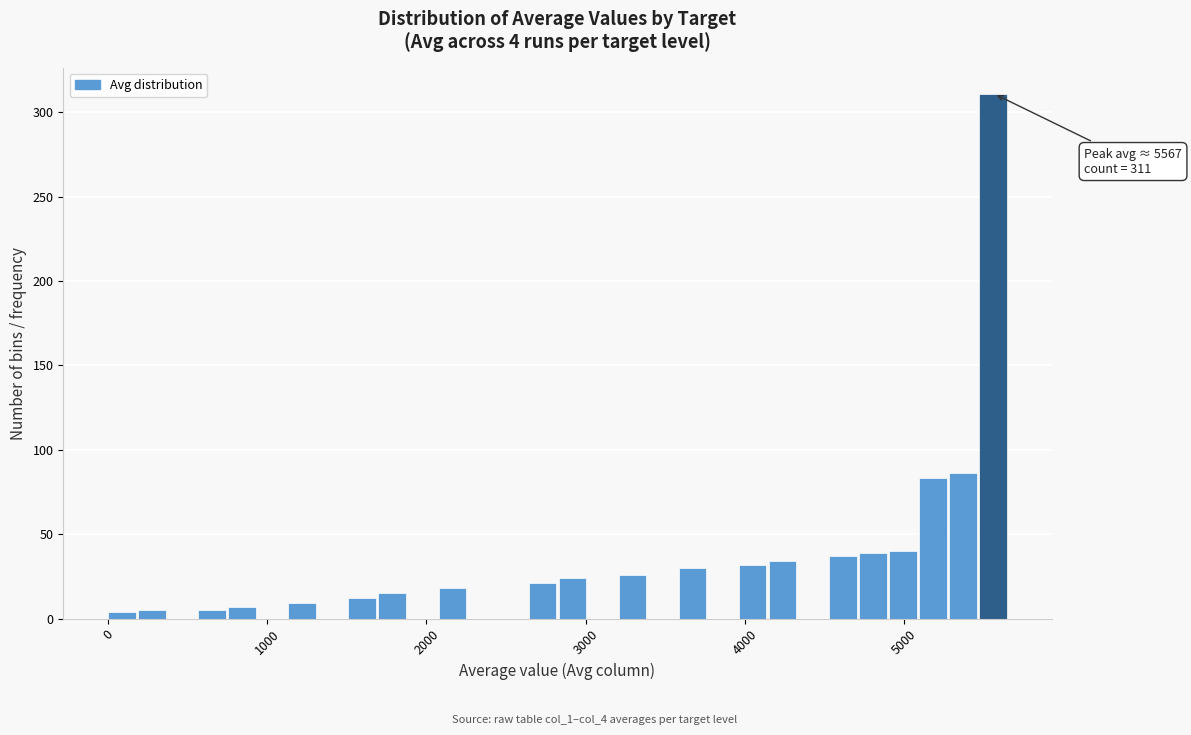

Read against the x-axis, roughly where is the centre of the tallest bar?

5600